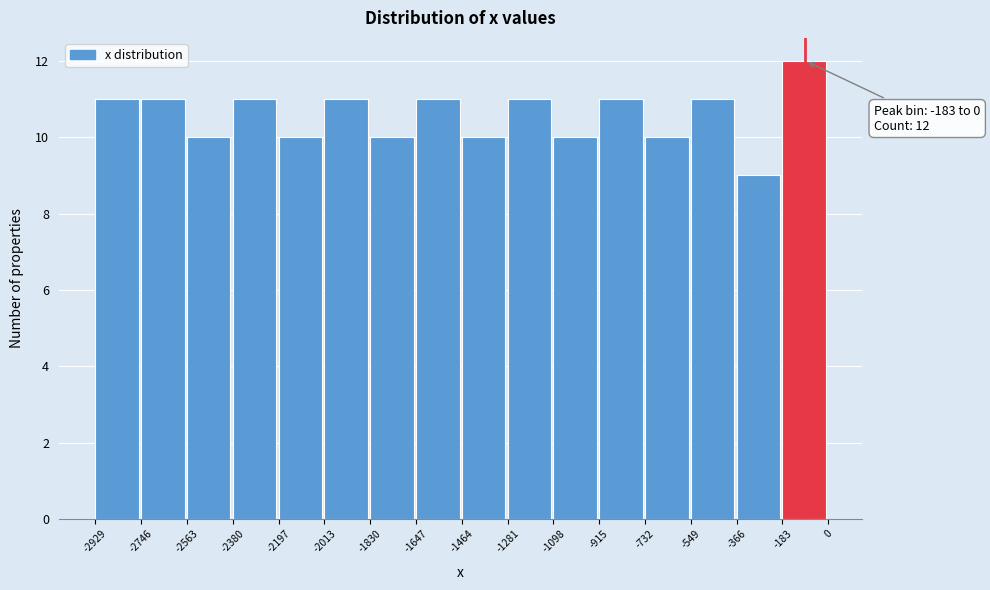

Over which range of the x-axis is the bar tallest?

-183 to 0